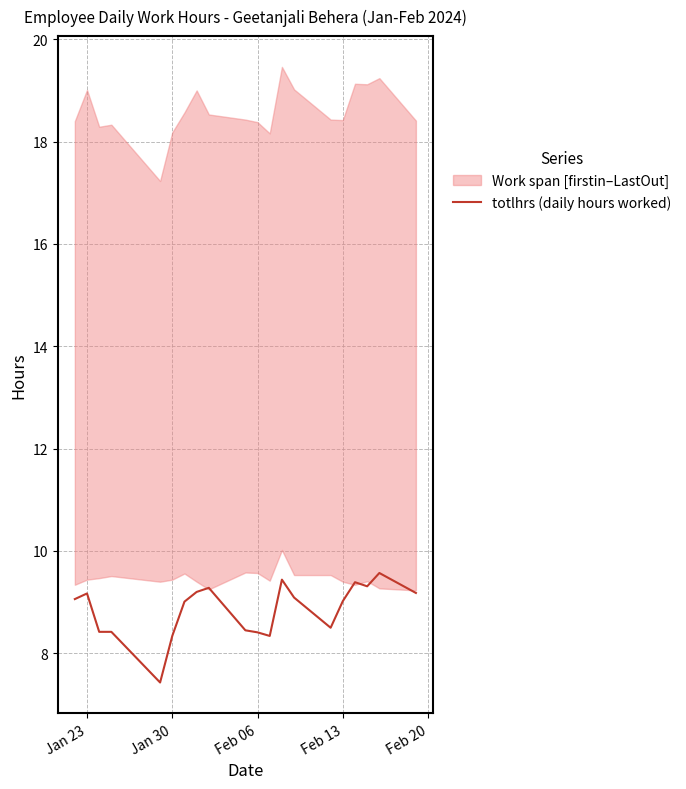

What is the highest value of the totlhrs (daily hours worked) series?

9.6